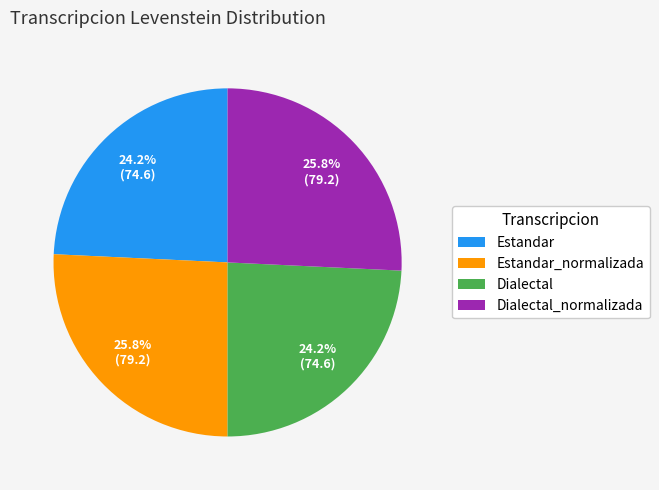

What portion of the pie excludes Estandar?

75.8%